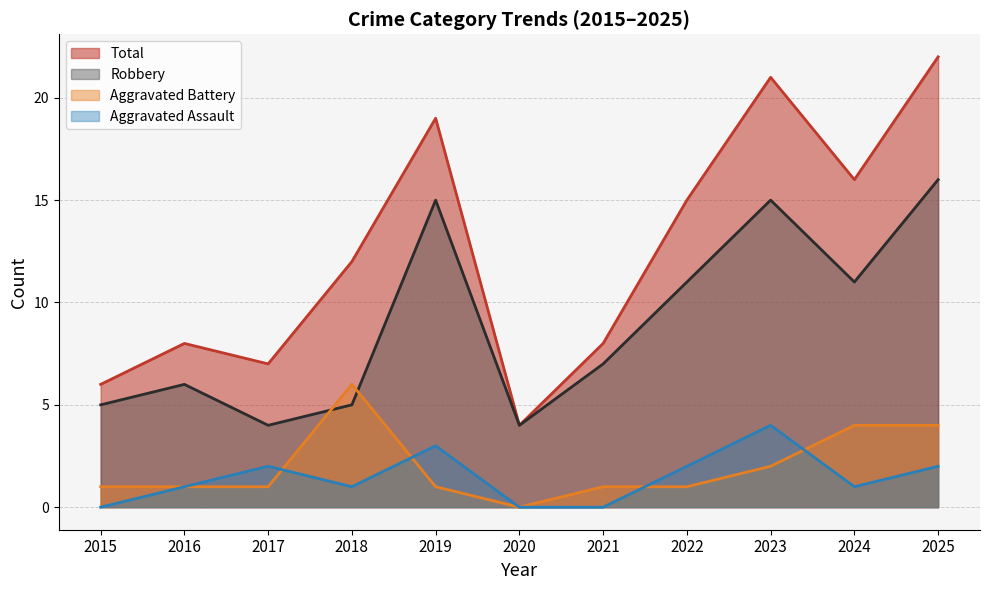

Between 2024 and 2020, which is larger?

2024